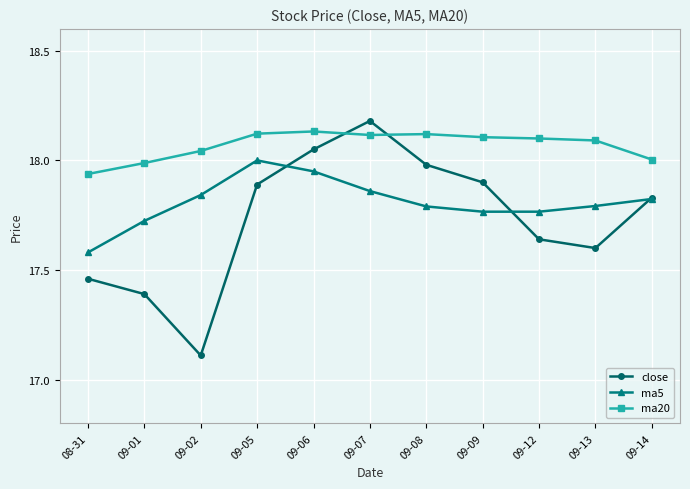

What is the label of the 9th point from the left?

09-12